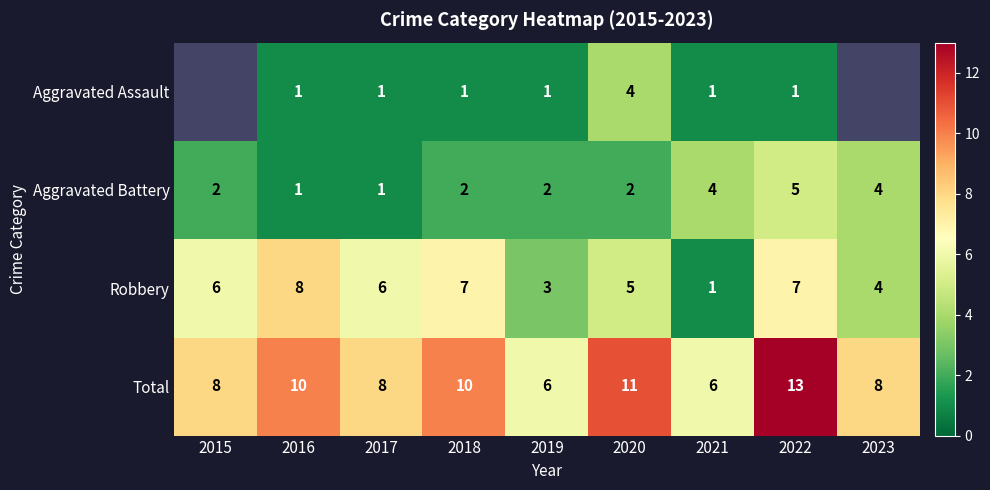

What is the difference between the second highest and minimum values in the Robbery series?

6